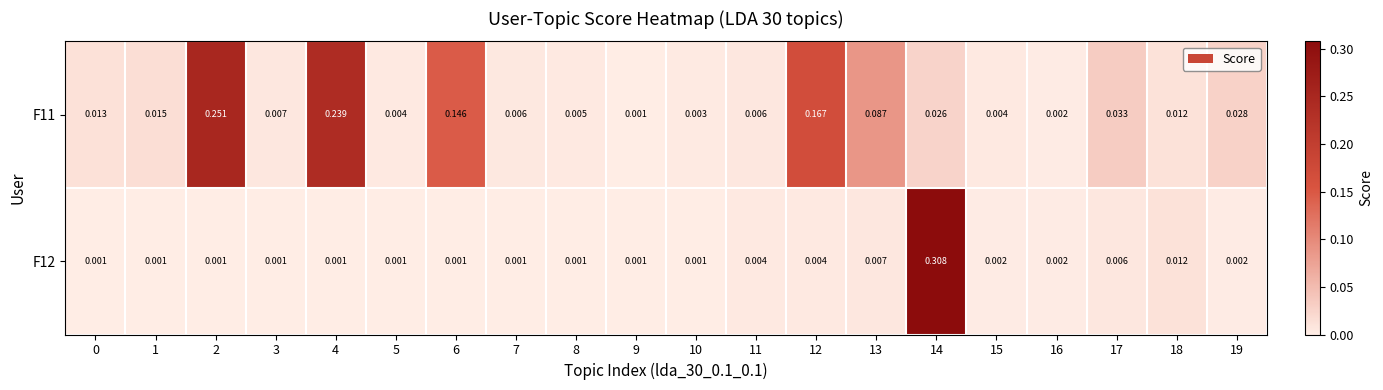

Is the value of F11 at 0 greater than the value of F12 at 13?

Yes